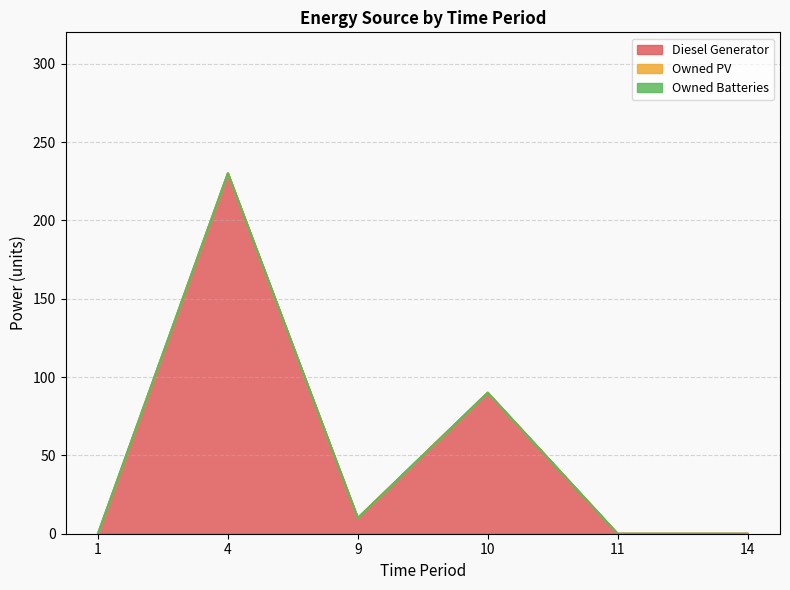

Rank the series by their maximum value, from lowest to highest.

Owned PV, Owned Batteries, Diesel Generator